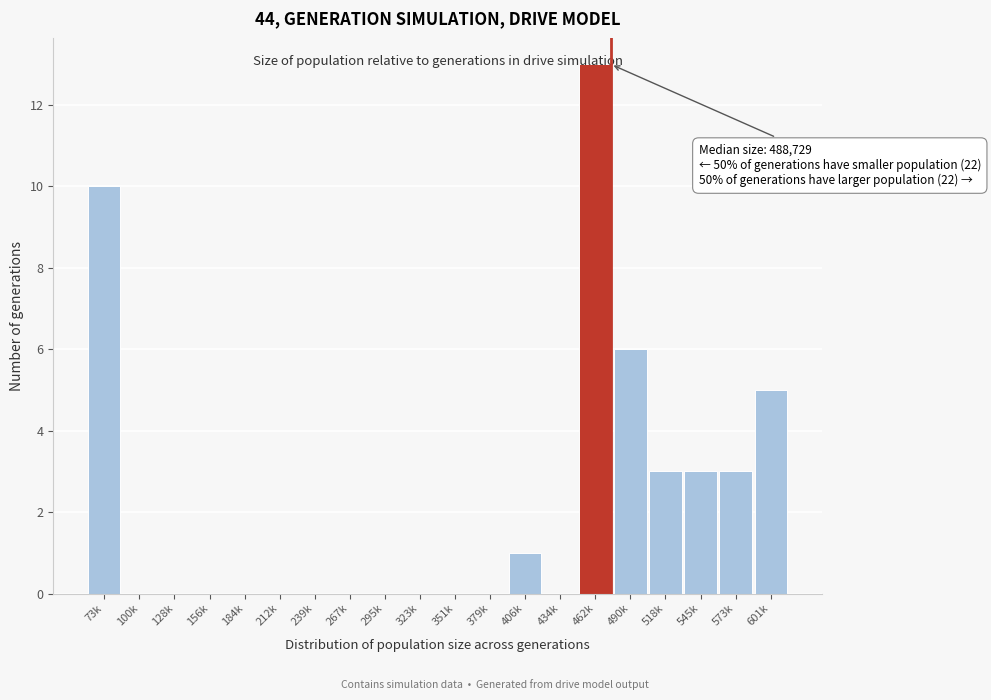

What is the greatest value displayed?

13